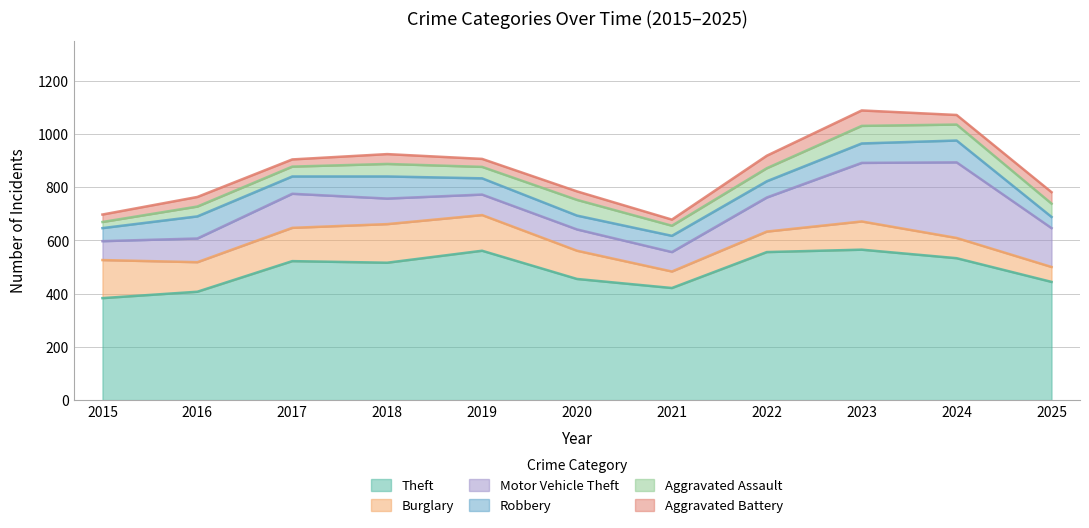

True or false: Aggravated Assault has a value of 22 at 2017.

False